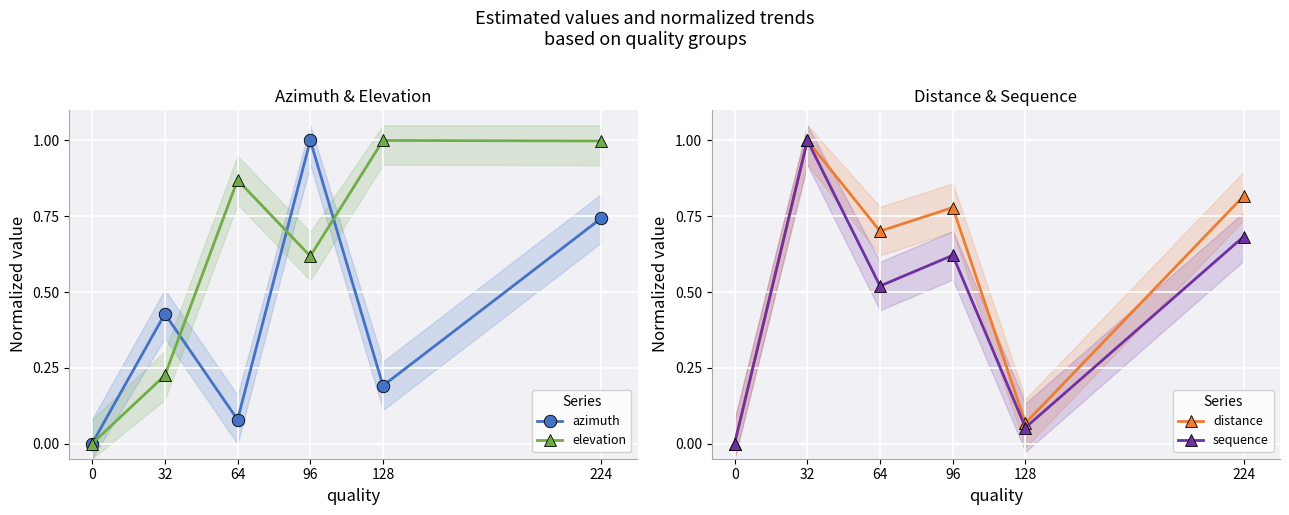

Rank the series at 32 from lowest to highest value.

elevation, azimuth, distance, sequence